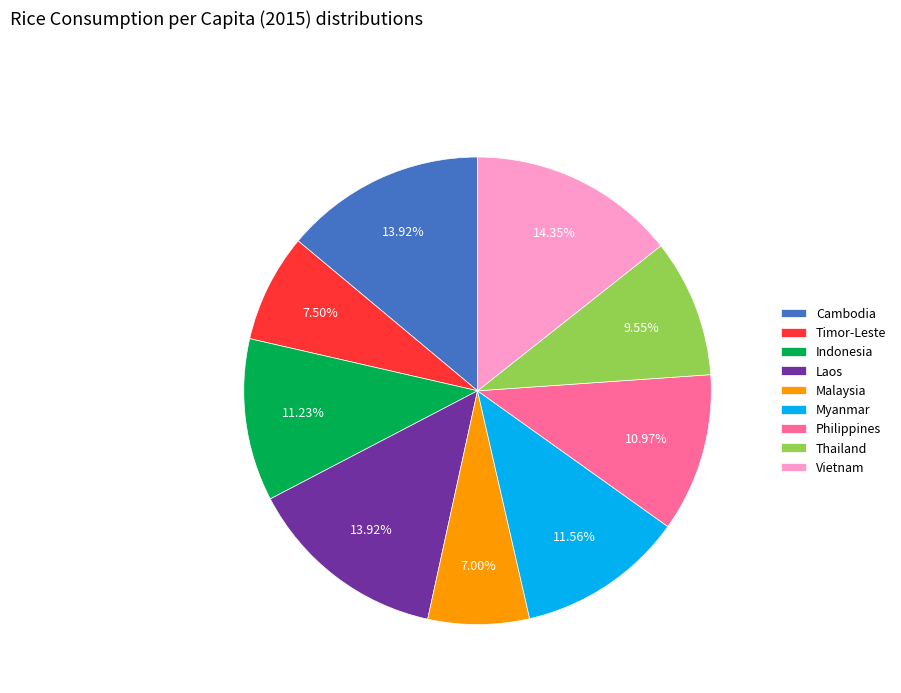

Combined, what portion of the pie is Timor-Leste and Thailand?

17.1%